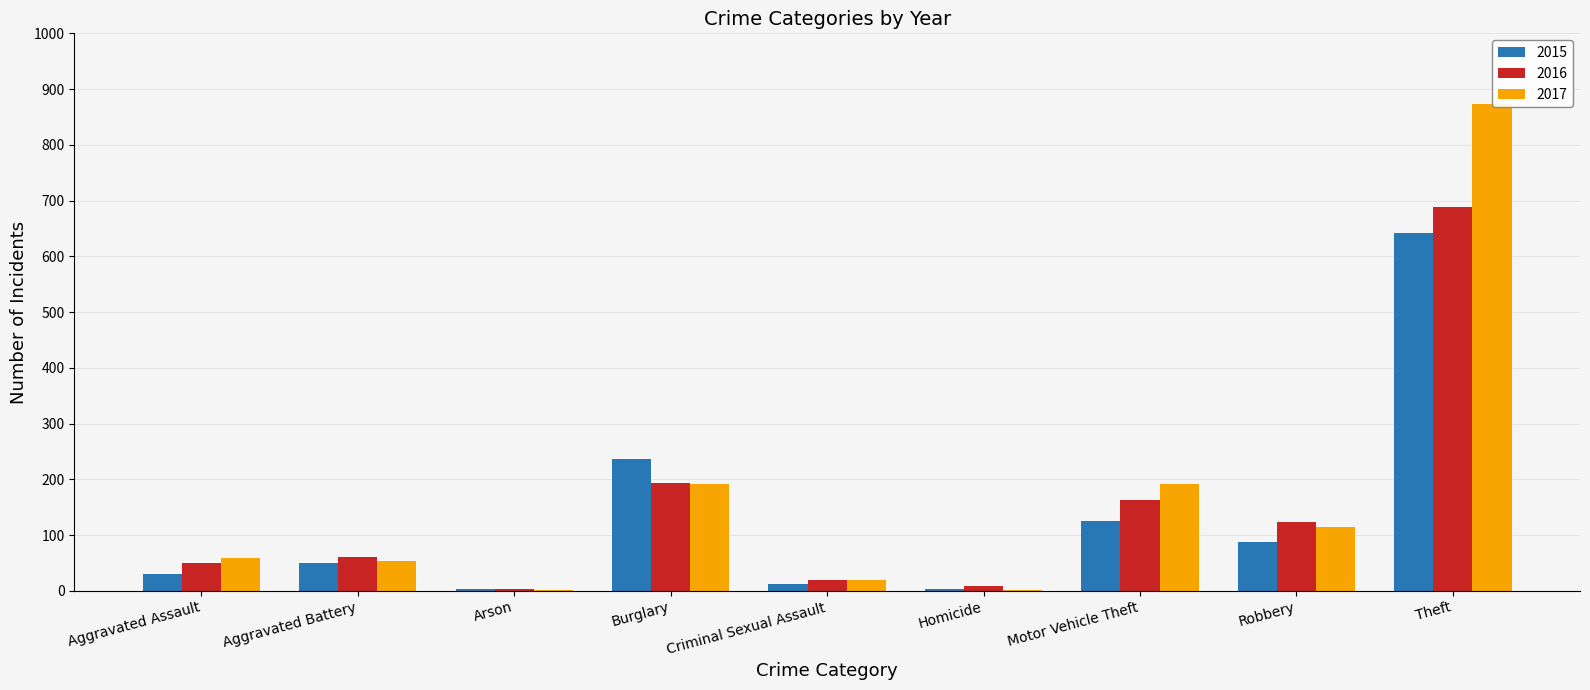

The value of 2016 at Robbery is 123. True or false?

True